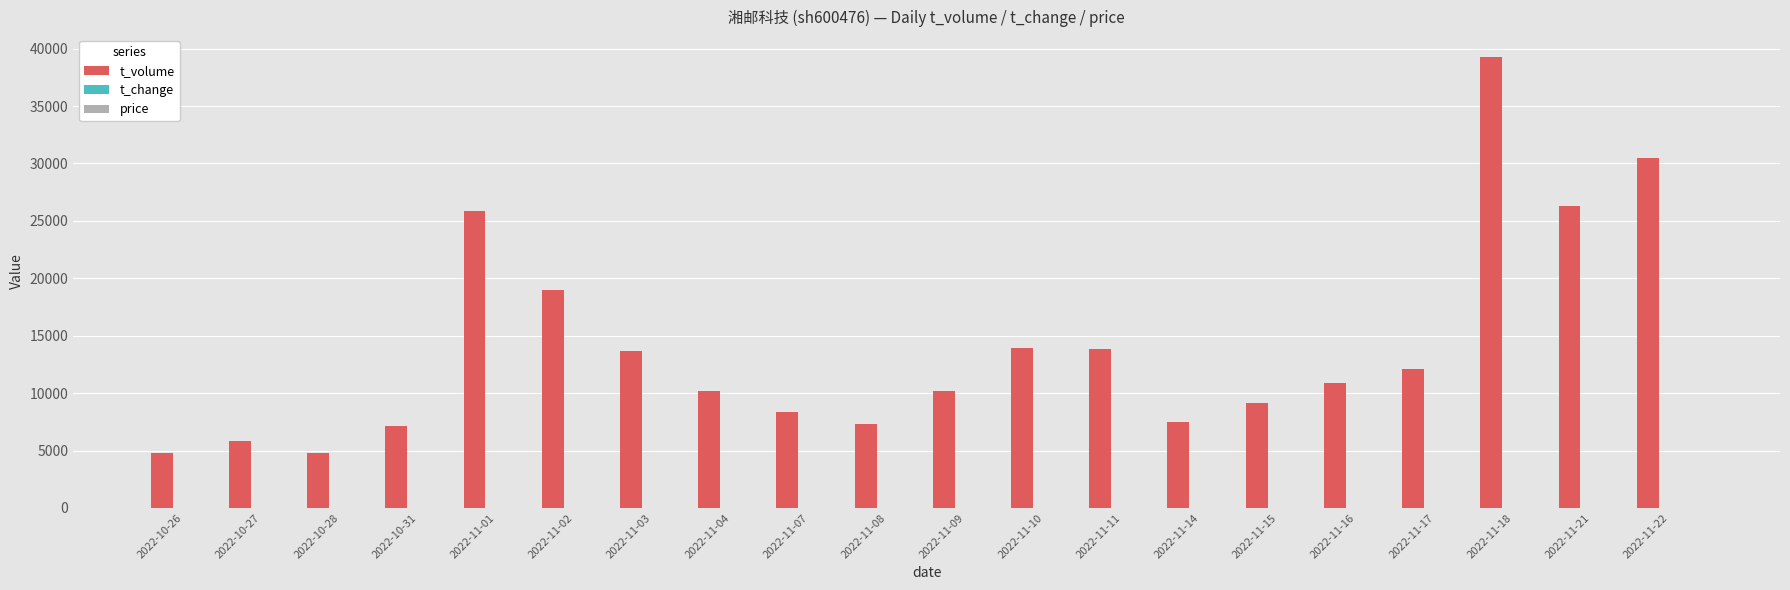

Which series changed the most between 2022-11-11 and 2022-11-14?

t_volume